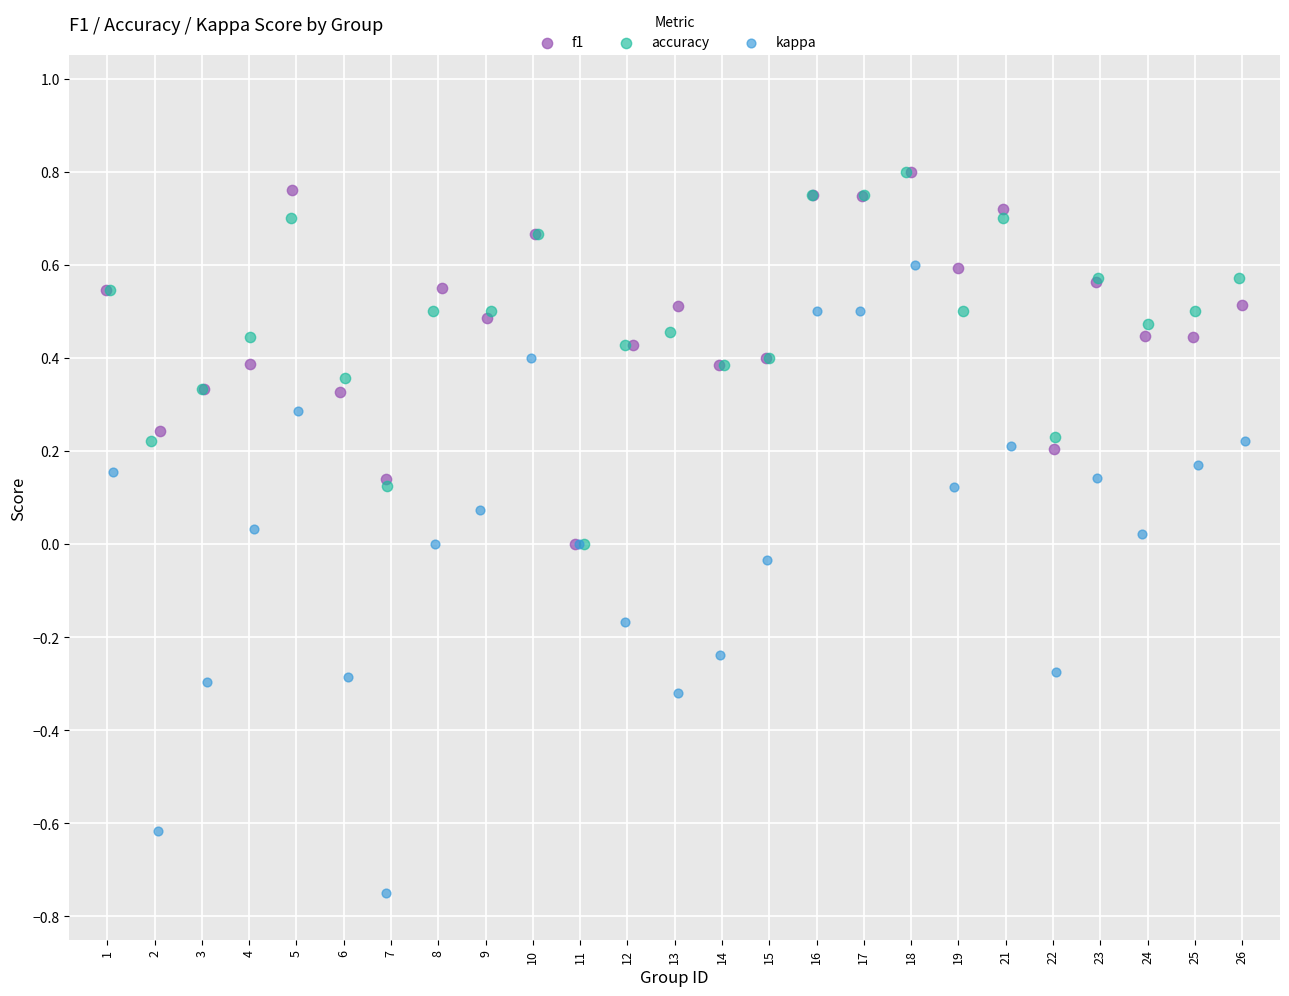

Which series reaches the minimum Y coordinate?

kappa